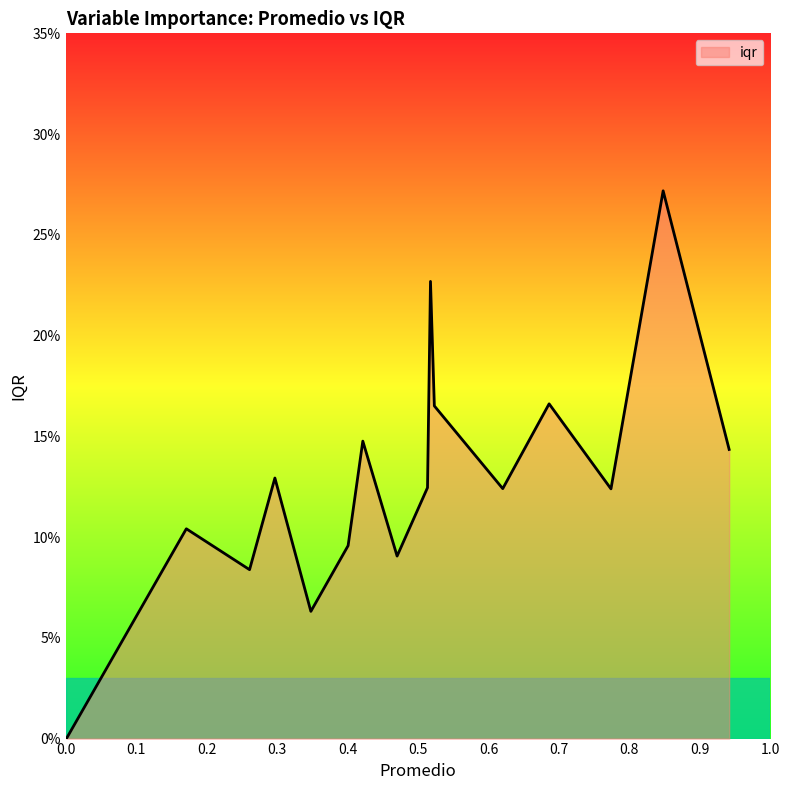

What is the maximum value shown in the chart?

0.3